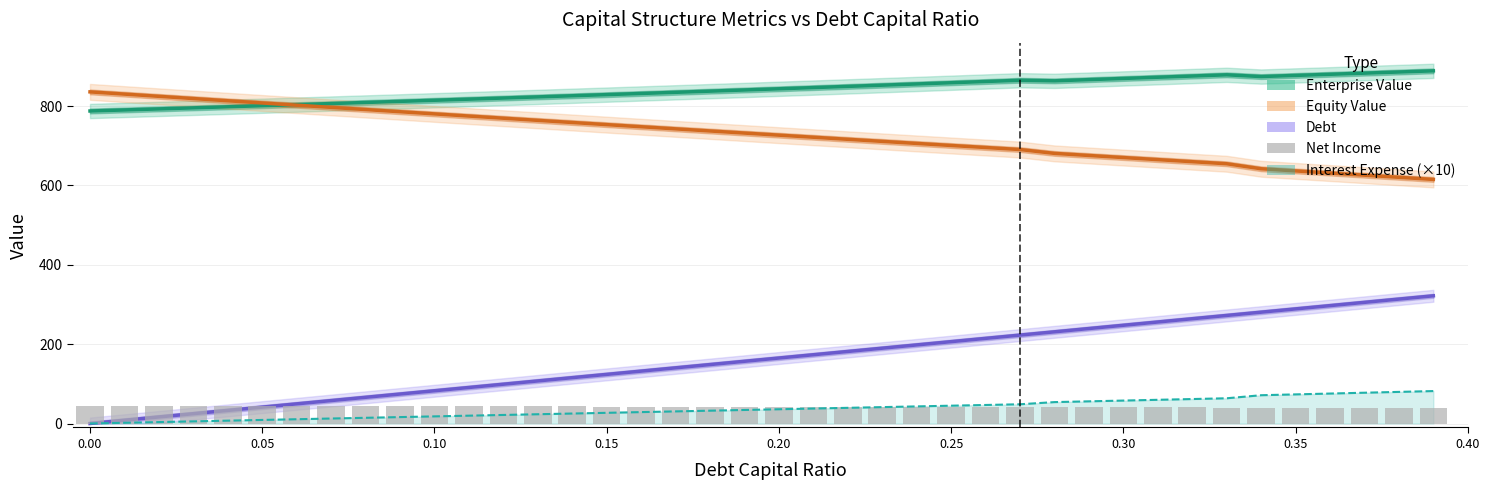

True or false: Equity Value has a value of 1117.2 at 0.10.

False